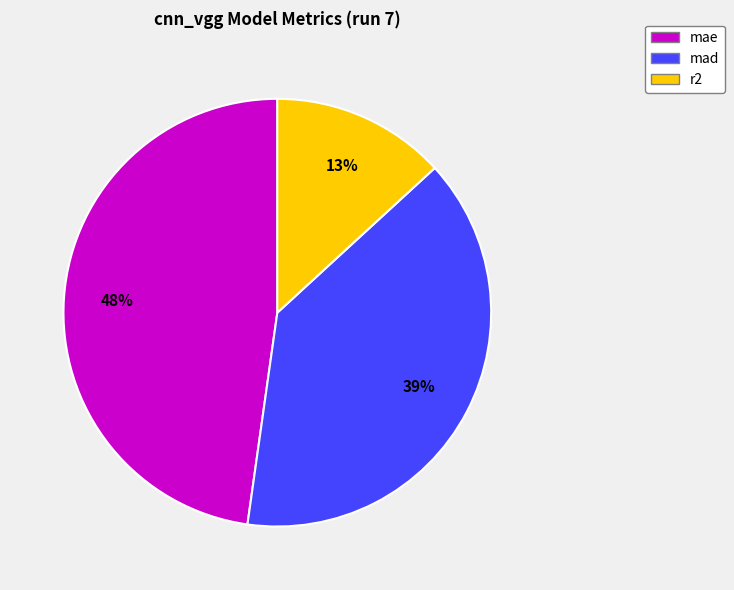

True or false: r2 accounts for 4% of the total.

False